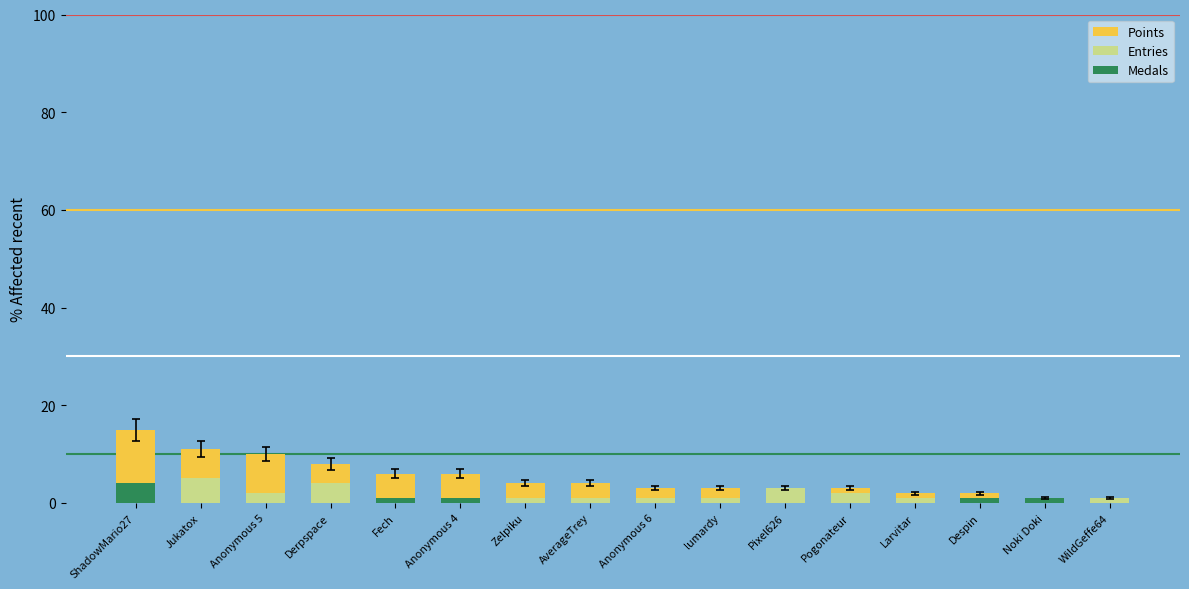

What is the difference between the second highest and second lowest values in the Entries series?

3